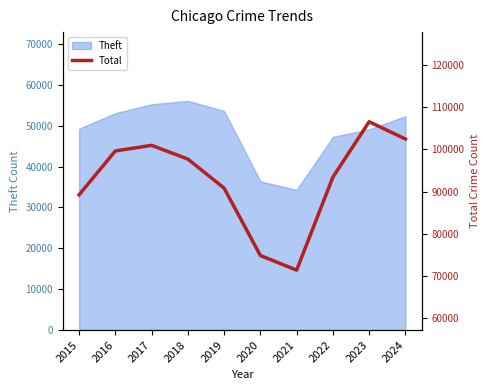

At which category does the data reach its first local valley?

2021